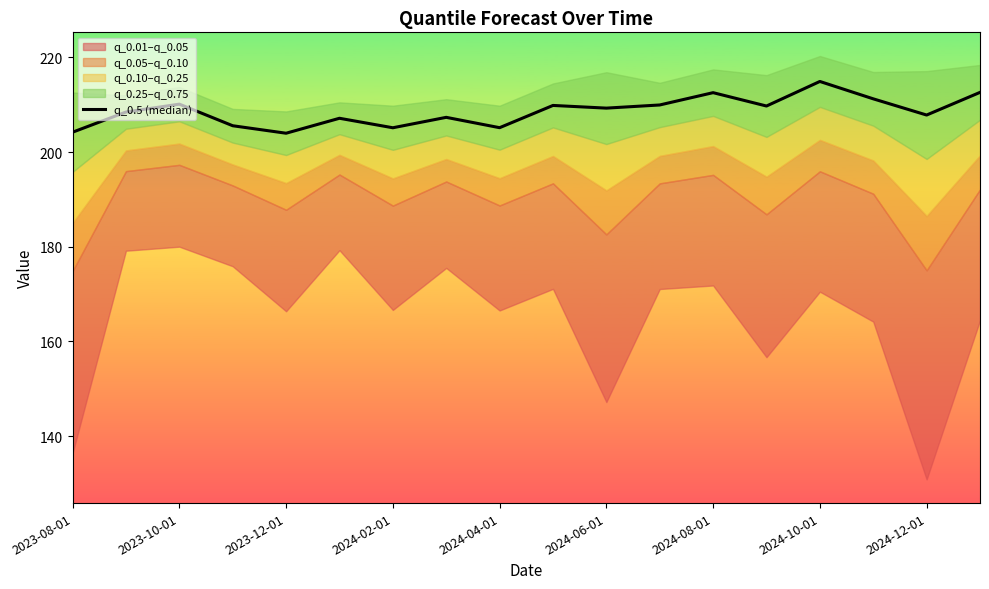

Reading left to right, what are all the values shown in this chart?

204.2	208.4	210.1	205.6	204.0	207.1	205.1	207.3	205.1	209.8	209.3	209.9	212.5	209.7	214.9	211.2	207.8	212.6